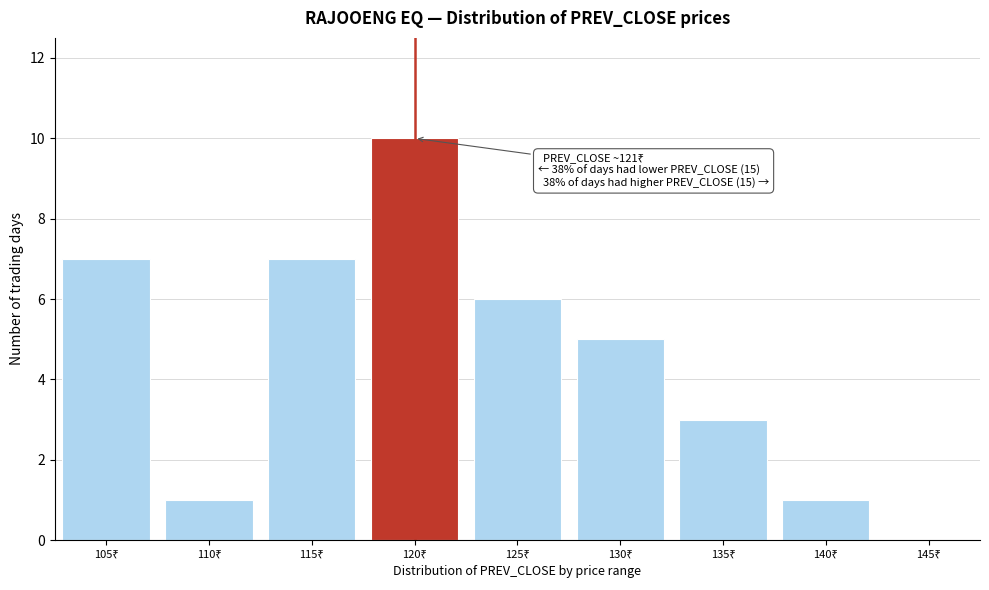

What is the sum of all values?

40